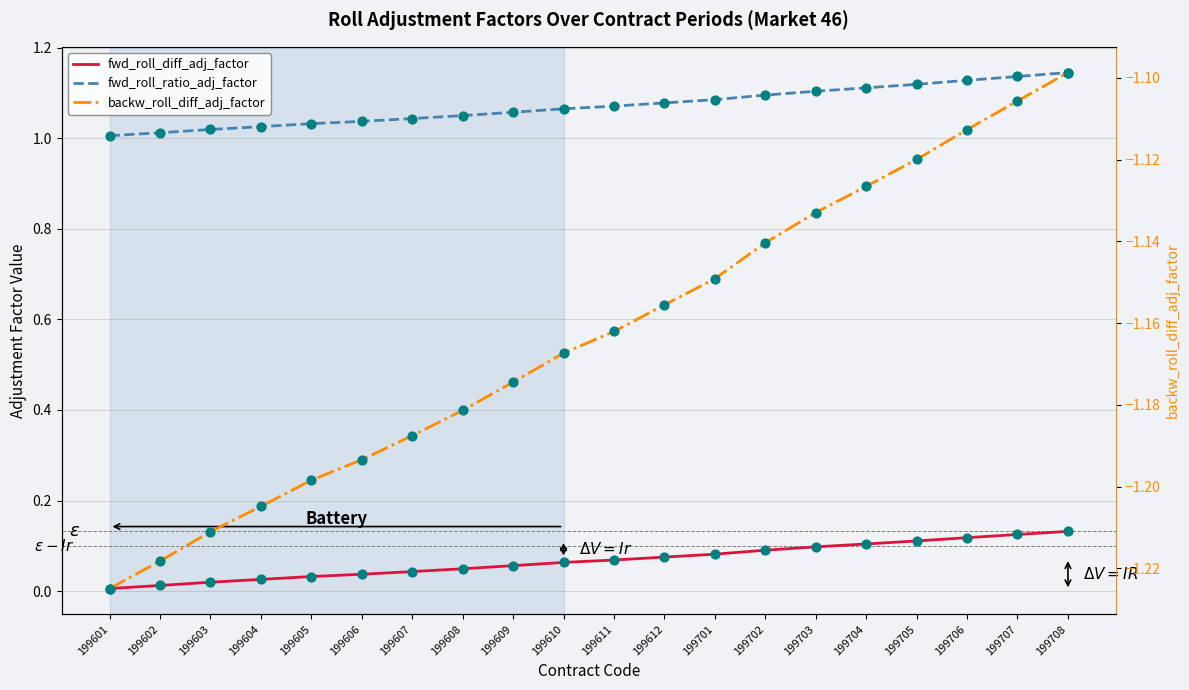

Which series contains the lowest Y value?

backw_roll_diff_adj_factor